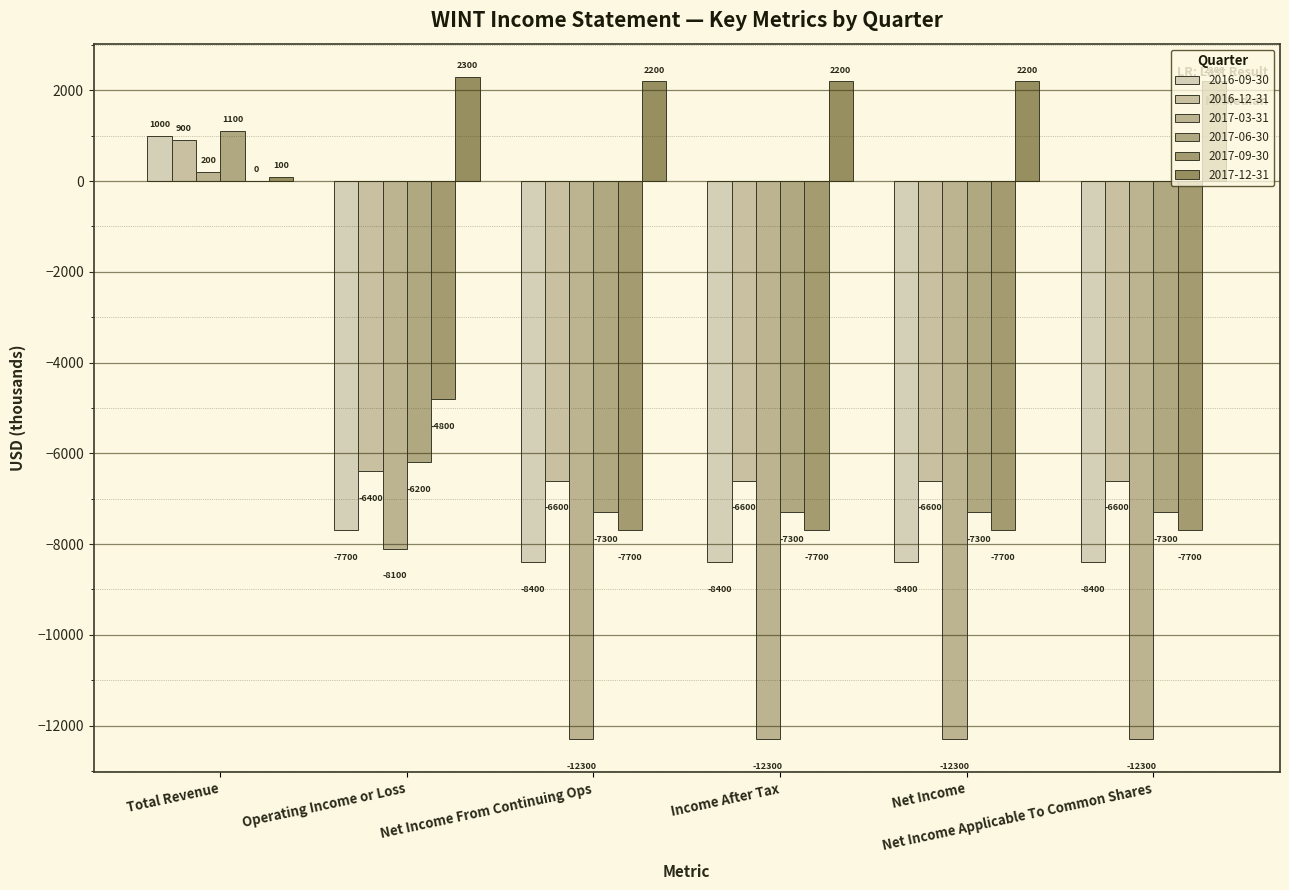

How many distinct data groups are displayed?

6